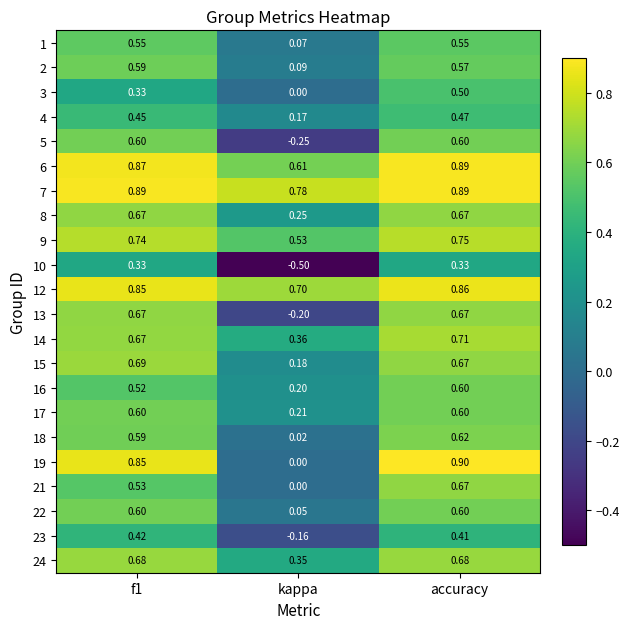

Which category has the lowest value across all series?

kappa